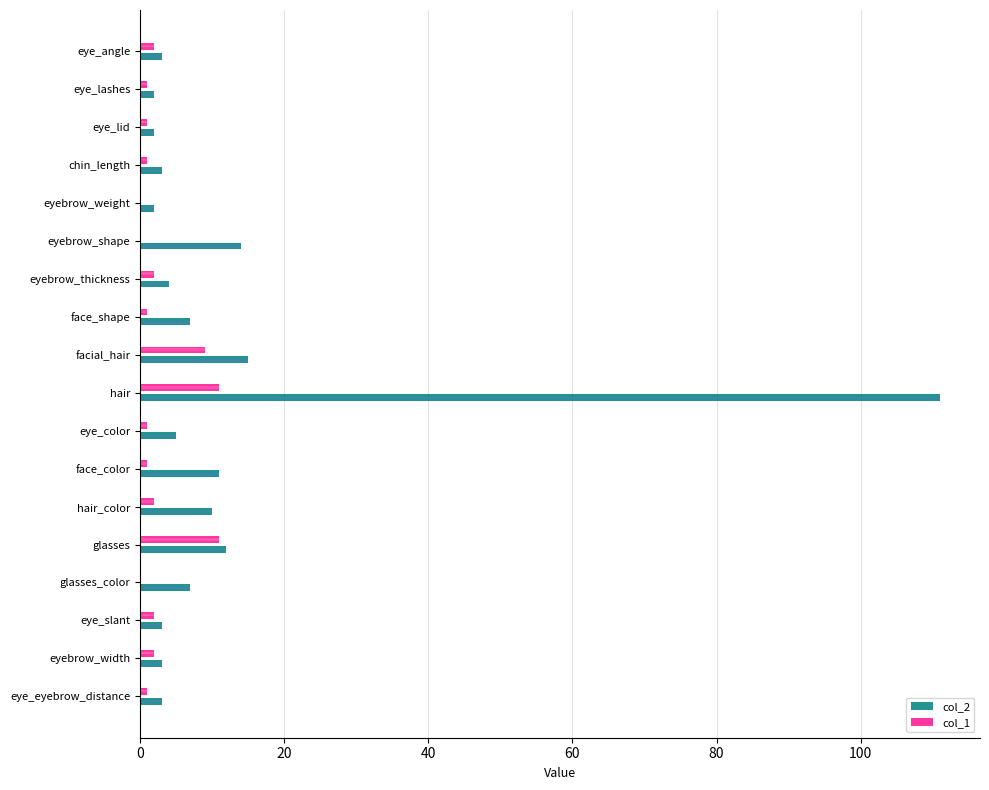

Which series has the widest spread of values?

col_2